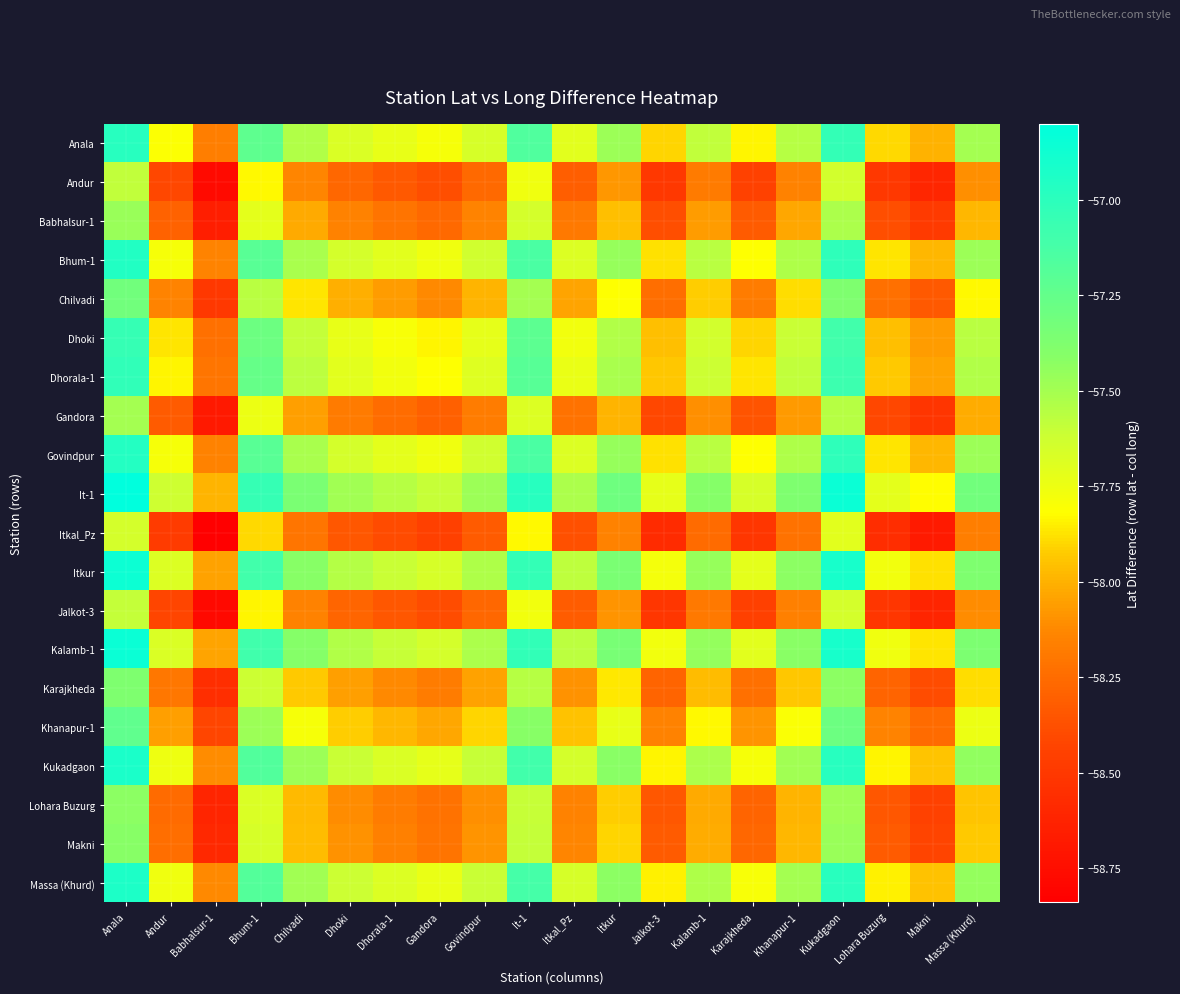

Rank the series at Massa (Khurd) from highest to lowest value.

It-1, Kalamb-1, Itkur, Kukadgaon, Massa (Khurd), Bhum-1, Govindpur, Anala, Dhorala-1, Dhoki, Khanapur-1, Chilvadi, Karajkheda, Makni, Lohara Buzurg, Babhalsur-1, Gandora, Andur, Jalkot-3, Itkal_Pz